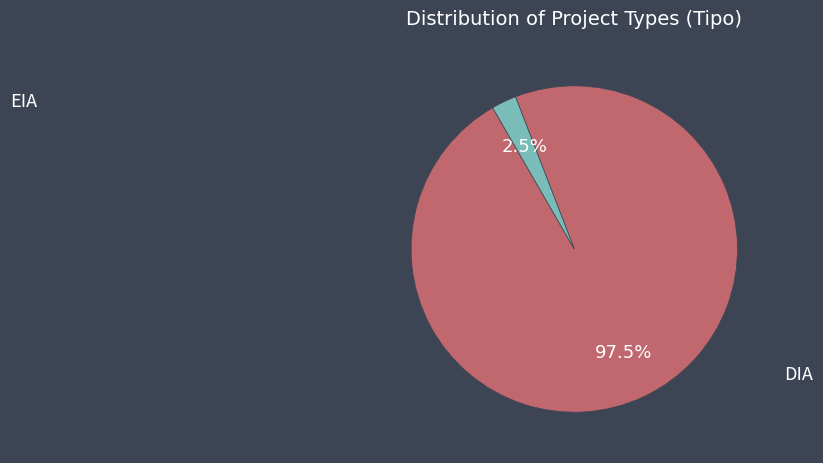

How much of the chart is everything except EIA?

97.5%